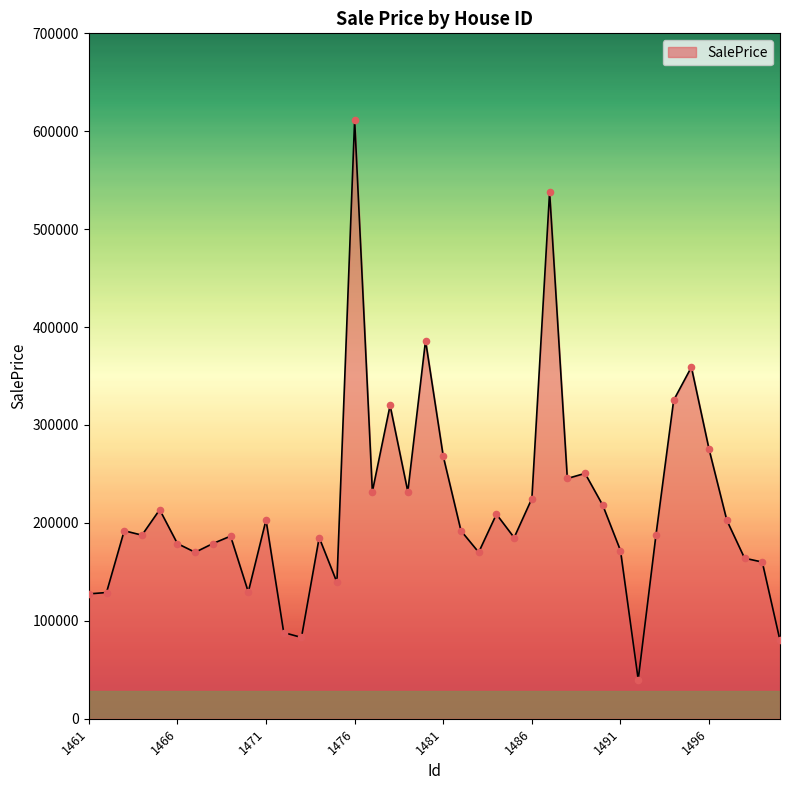

What is the difference between the maximum and minimum values?

571657